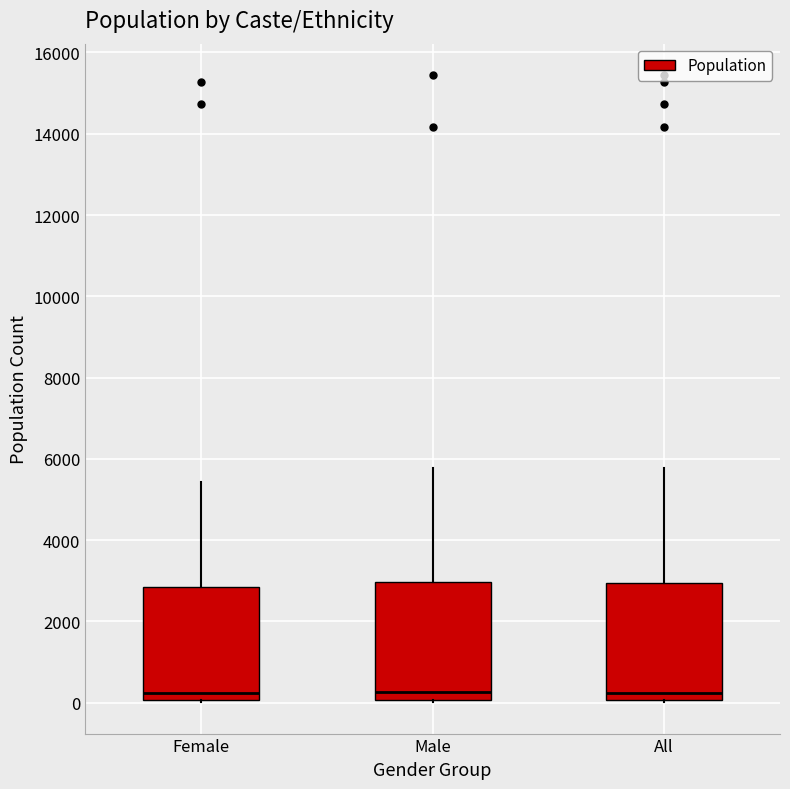

Reading left to right, transcribe this box plot: for each box, give where its median line is, the range the box spans, and where its two whiskers end, as read against the y-axis. The values are not printed on the chart, so give them approximately, as read against the axis.

Female: median 200, box 0 to 2800, whiskers 0 (just below the box's lower edge) to 5400
Male: median 200, box 0 to 3000, whiskers 0 to 5800
All: median 200, box 0 to 3000, whiskers 0 (just below the box's lower edge) to 5800